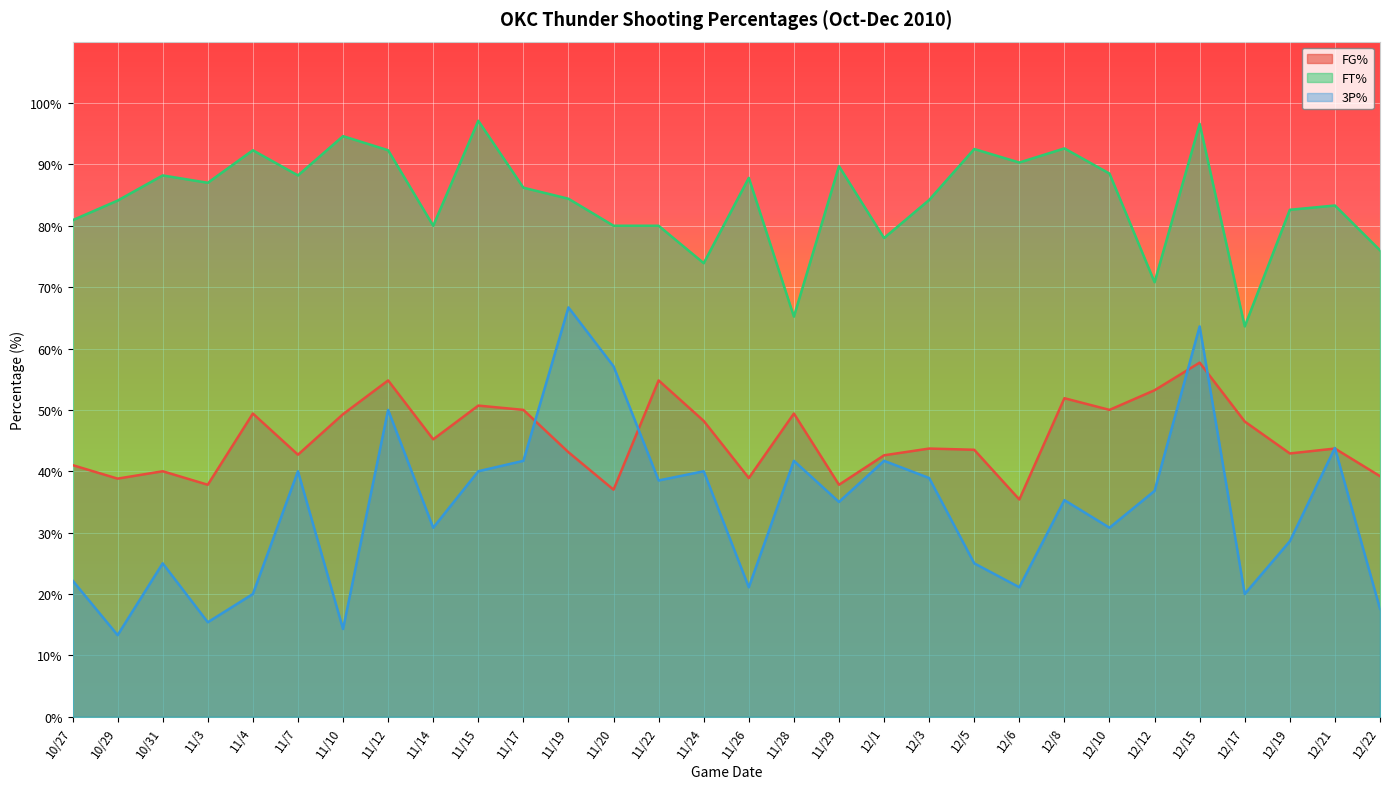

Is the value of FG% at 11/3 greater than the value of 3P% at 11/7?

No